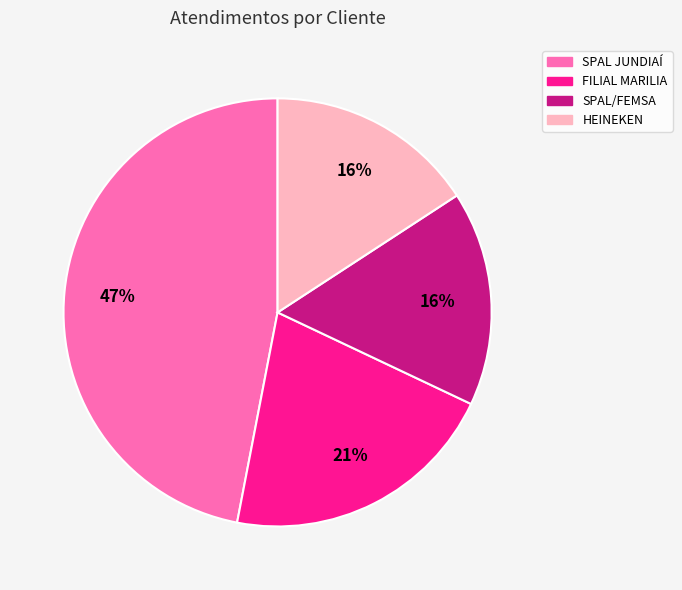

Which slice is the largest?

SPAL JUNDIAÍ